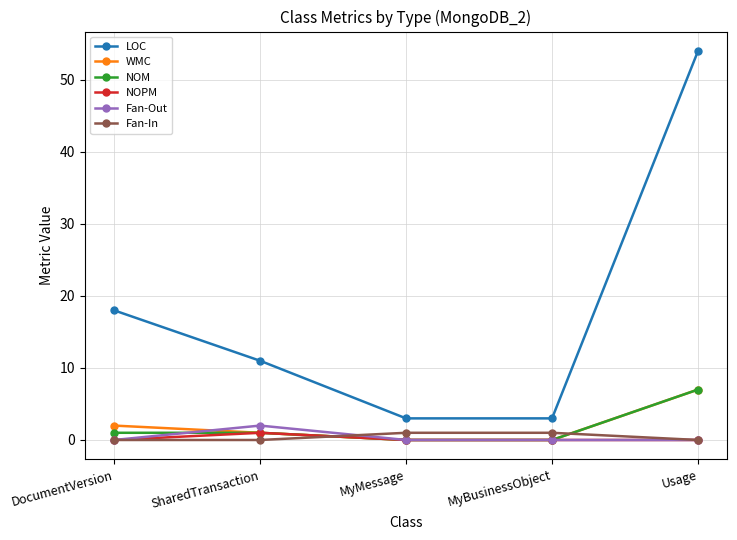

What is the spread (max minus min) of values at MyMessage?

3